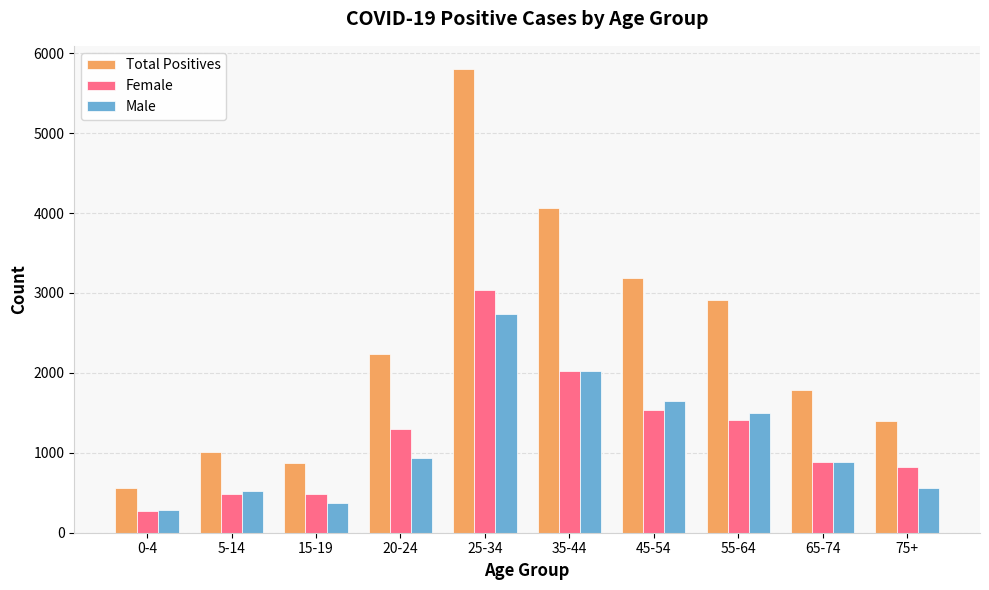

Does the chart contain stacked bars?

No